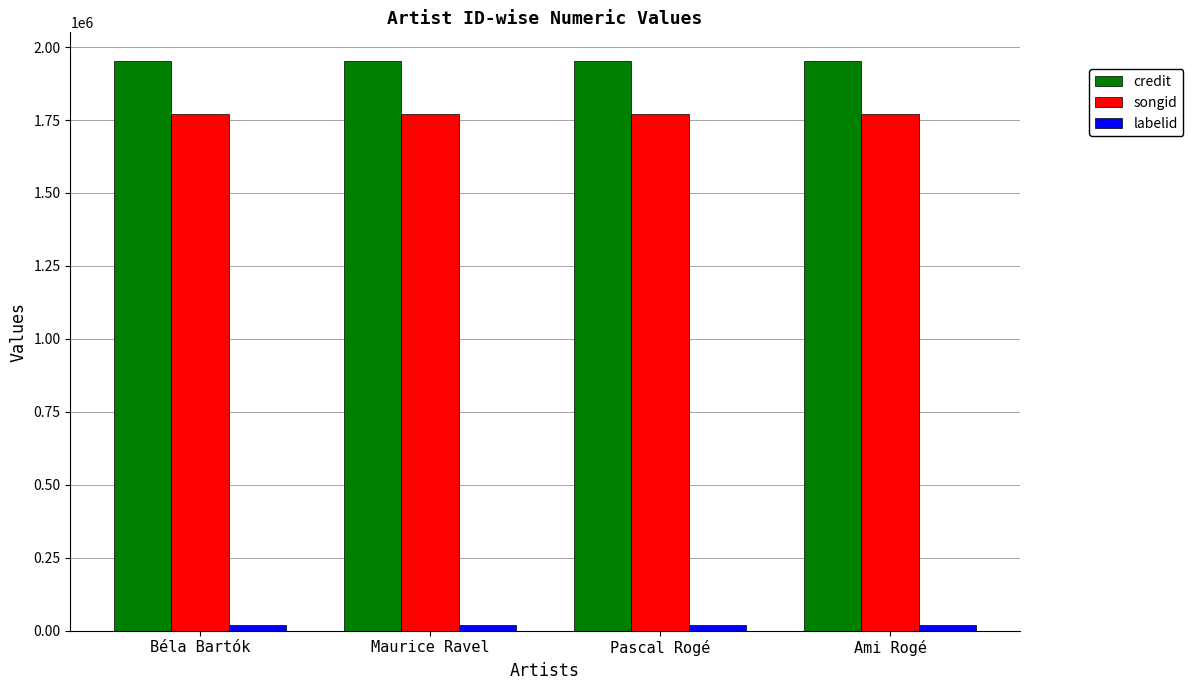

Which series has the largest total across all categories?

credit